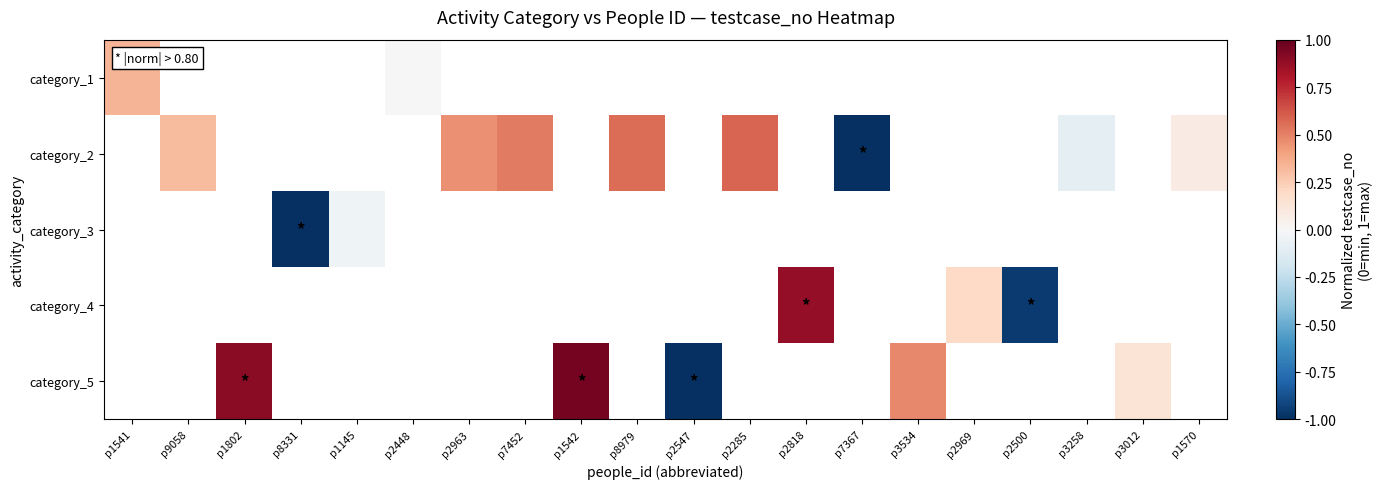

How many negative values does the category_3 series have?

2